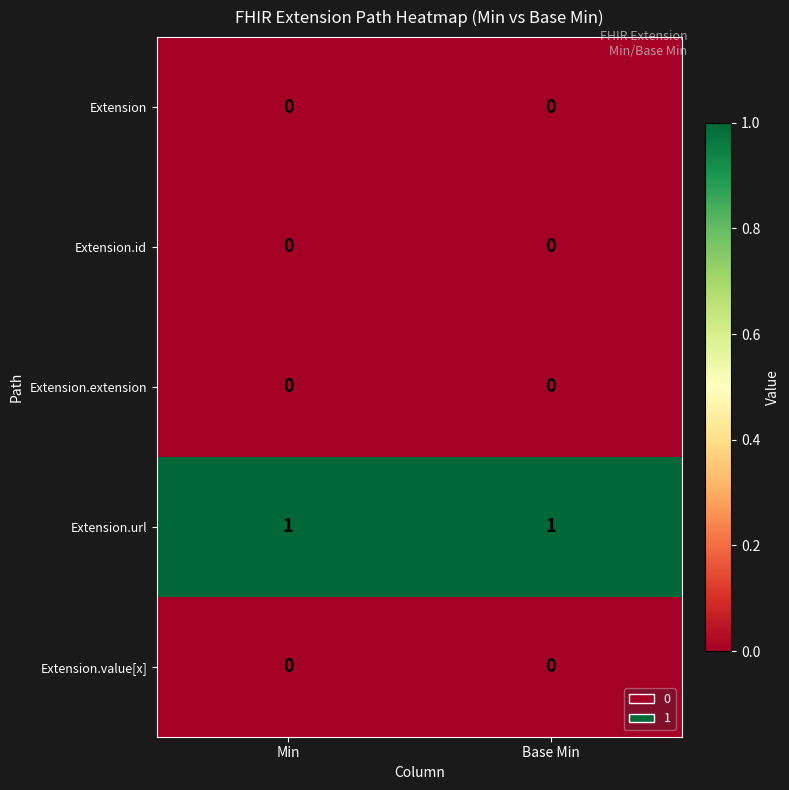

The Extension.id series shows 0 at Min. True or false?

True